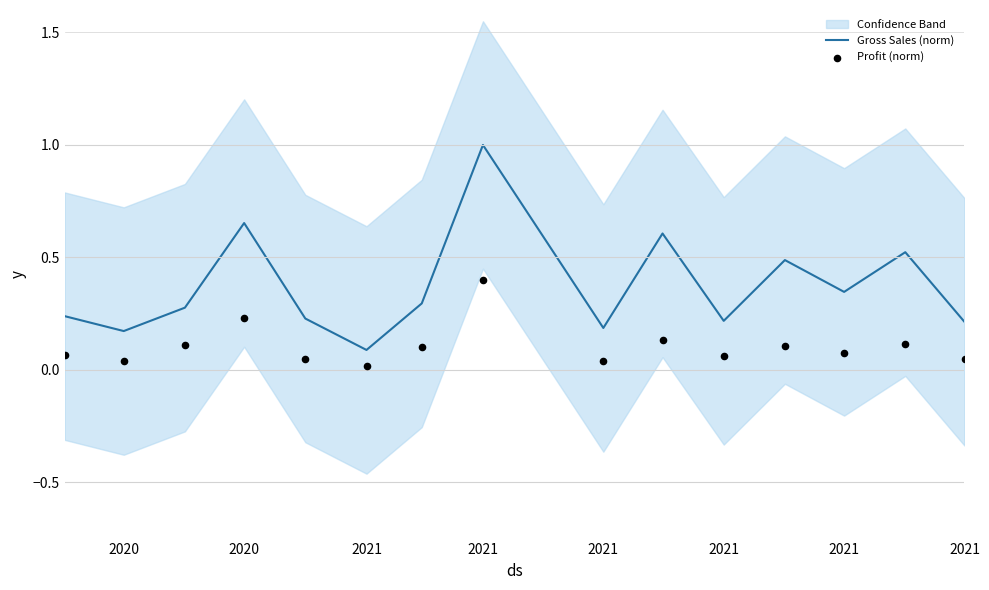

Which series reaches the minimum Y coordinate?

Profit (norm)